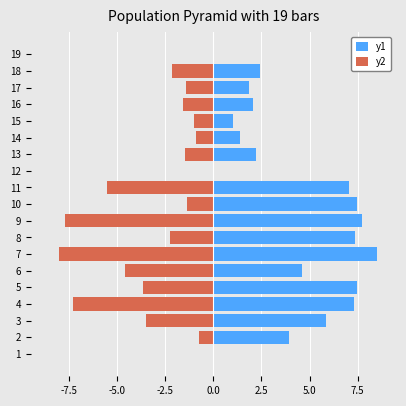

Is it true that y2 equals -7.3 at 11?

False